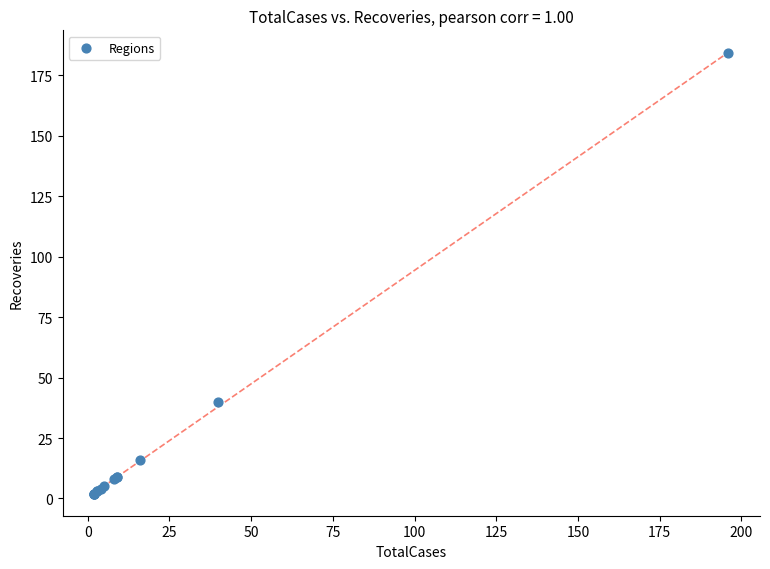

What Y value in the scatter plot is closest to 93?

40